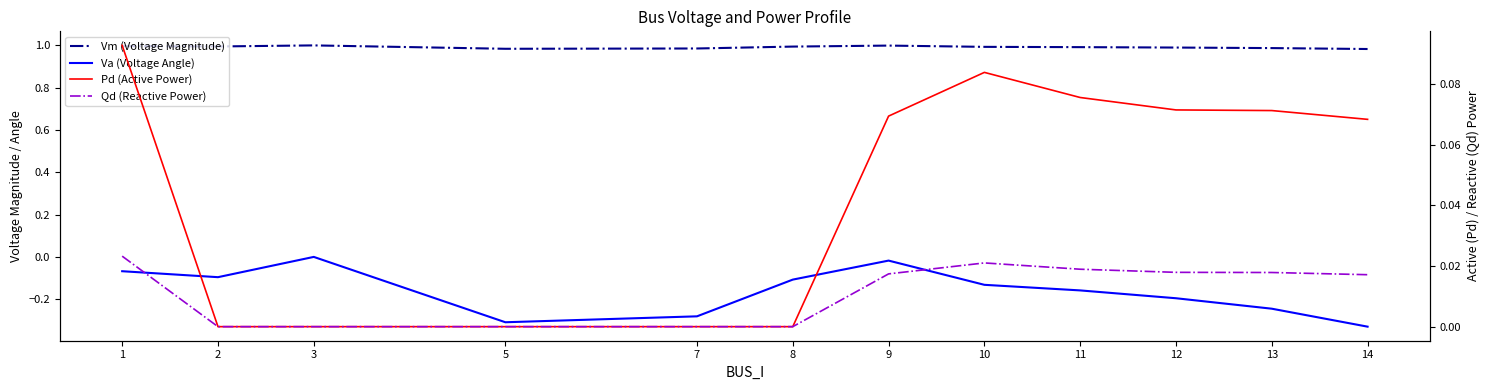

Reading left to right, extract all data points from this chart.

Vm (Voltage Magnitude): 1.0	1.0	1.0	1.0	1.0	1.0	1.0	1.0	1.0	1.0	1.0	1.0
Va (Voltage Angle): -0.1	-0.1	0.0	-0.3	-0.3	-0.1	-0.0	-0.1	-0.2	-0.2	-0.2	-0.3
Pd (Active Power): 0.1	0.0	0.0	0.0	0.0	0.0	0.1	0.1	0.1	0.1	0.1	0.1
Qd (Reactive Power): 0.0	0.0	0.0	0.0	0.0	0.0	0.0	0.0	0.0	0.0	0.0	0.0